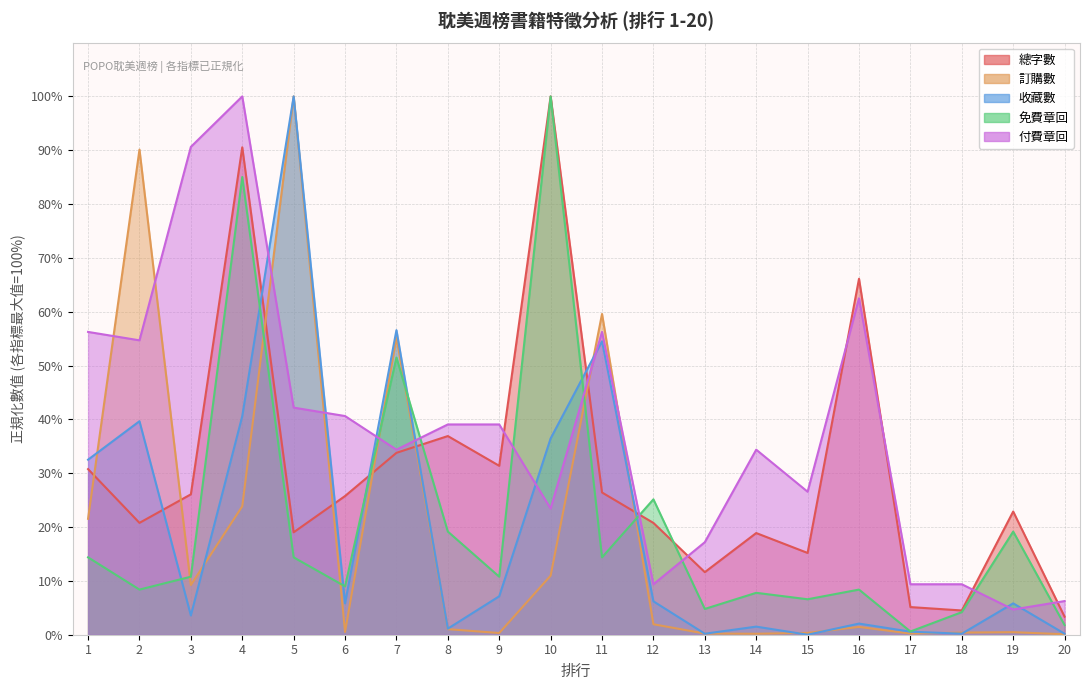

How many data points in 免費章回 are above 10?

11